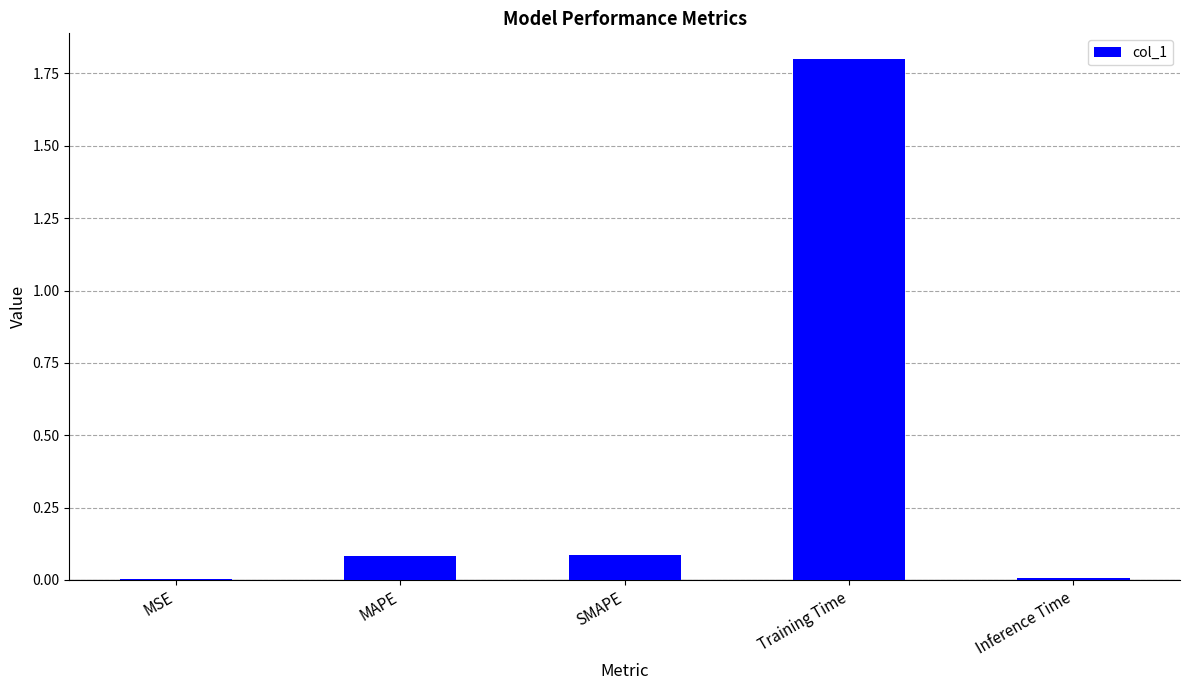

What is the change in value from SMAPE to Training Time?

+1.7